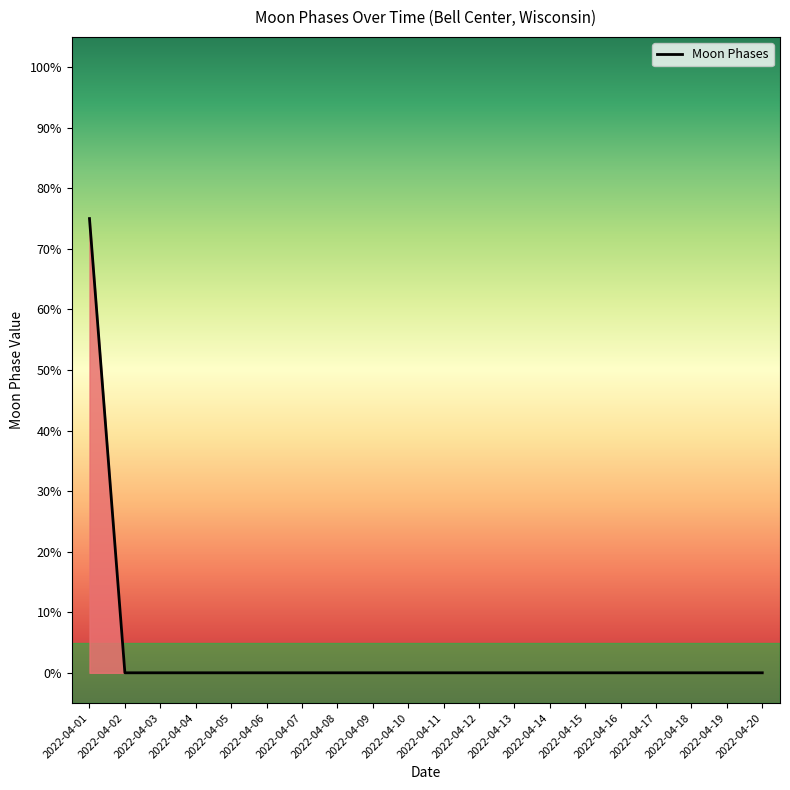

True or false: the data shows 0.0 at 2022-04-03.

True